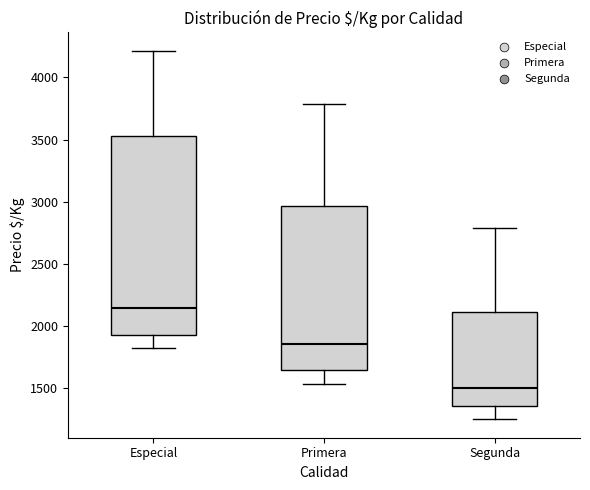

Where does the upper whisker of the box for Especial end on the y-axis? The values are not printed on the chart, so give them approximately, as read against the axis.

4200